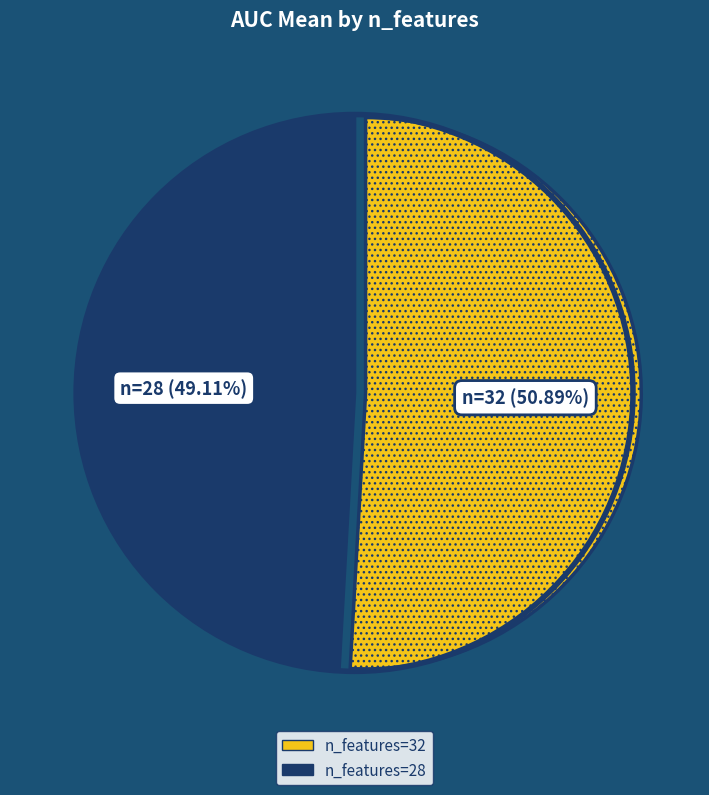

Is there a majority slice in this chart?

Yes